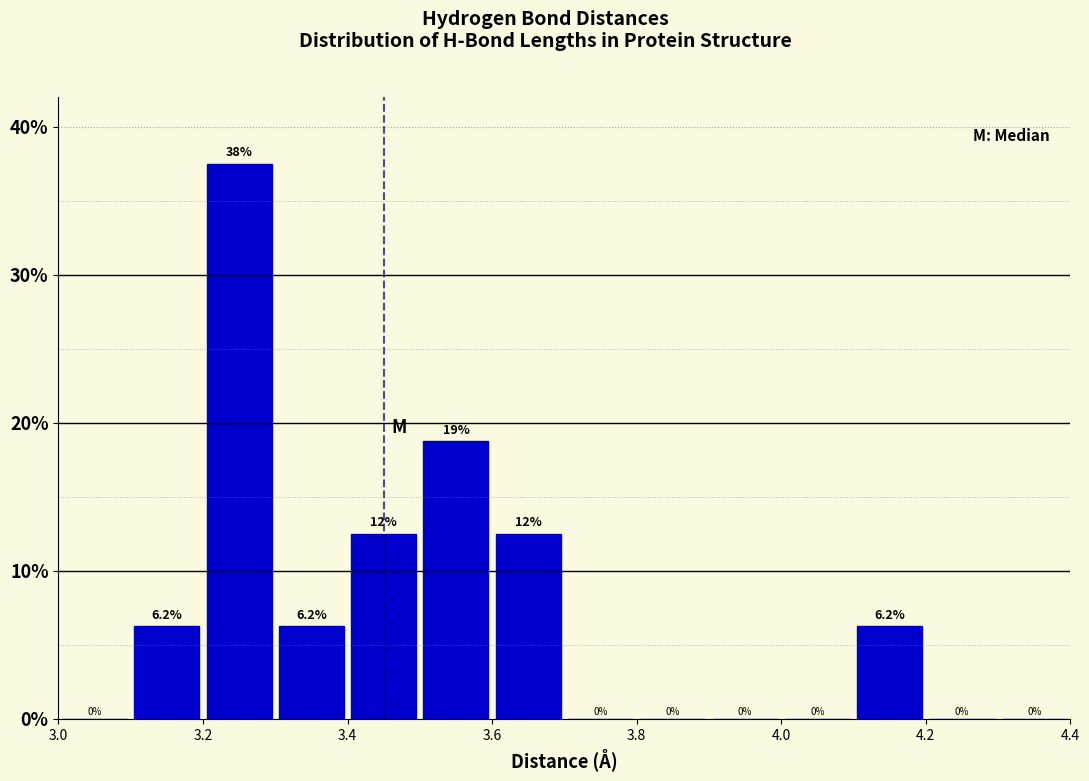

Which range on the x-axis has the tallest bar?

3.2 to 3.3